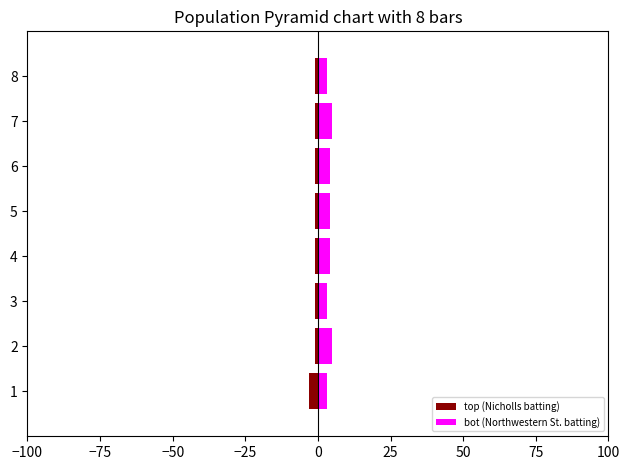

What position from the left is −100?

1